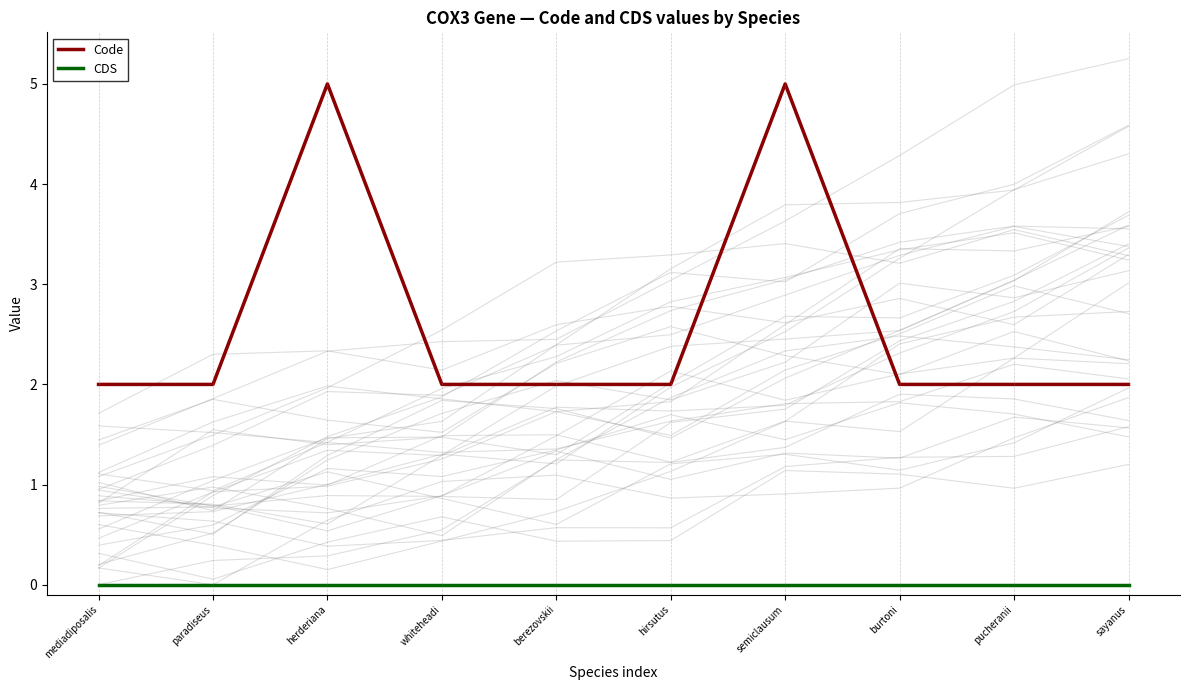

Which label corresponds to the smallest value in the chart?

mediadiposalis